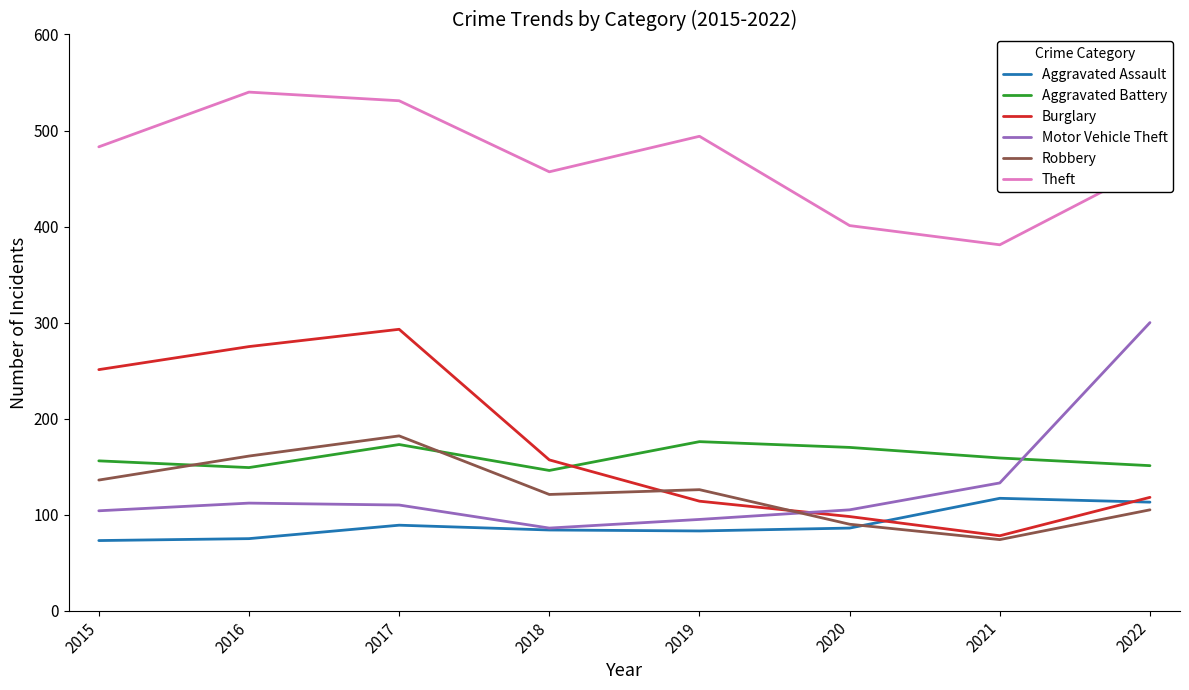

Which category has the lowest value in the Burglary series?

2021